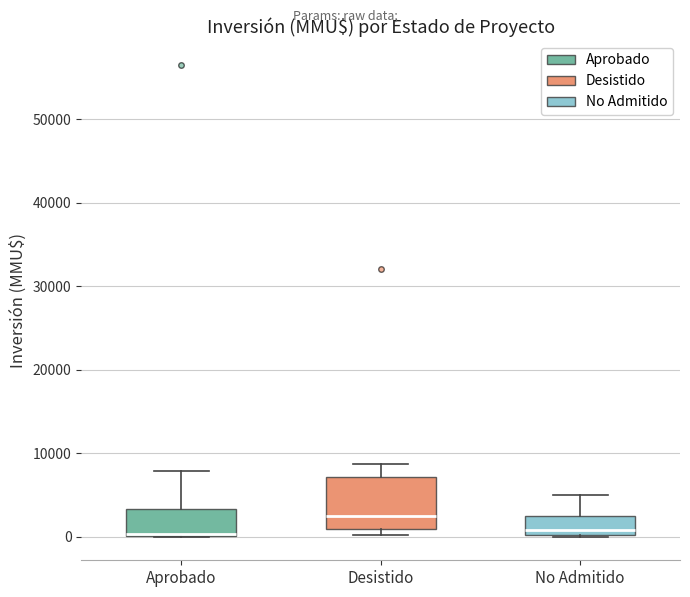

Which box is the tallest, from its lower edge to its upper edge?

Desistido